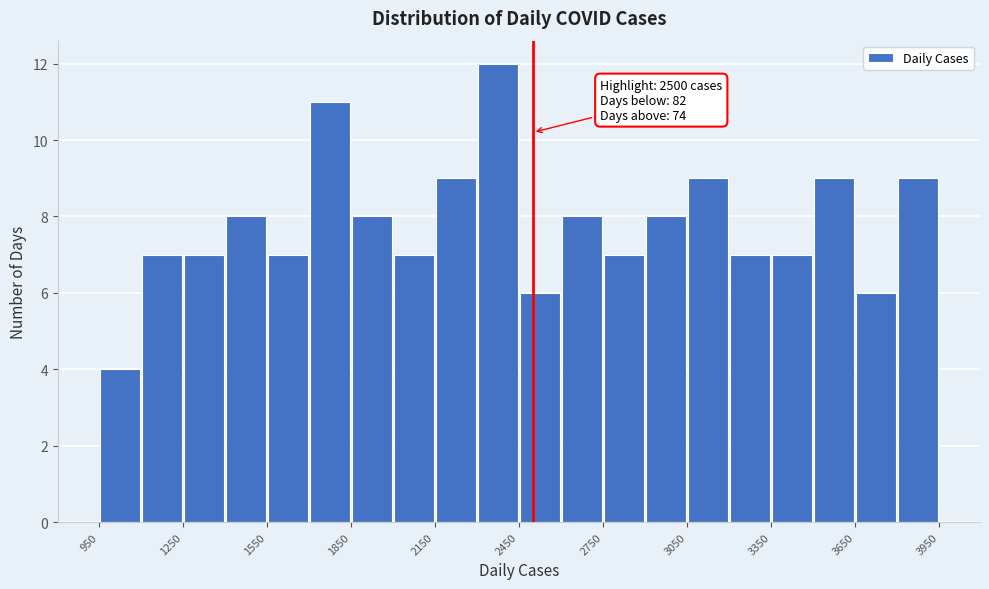

Around what value on the x-axis is the tallest bar? Give the approximate position of its centre, as read against the axis.

2400